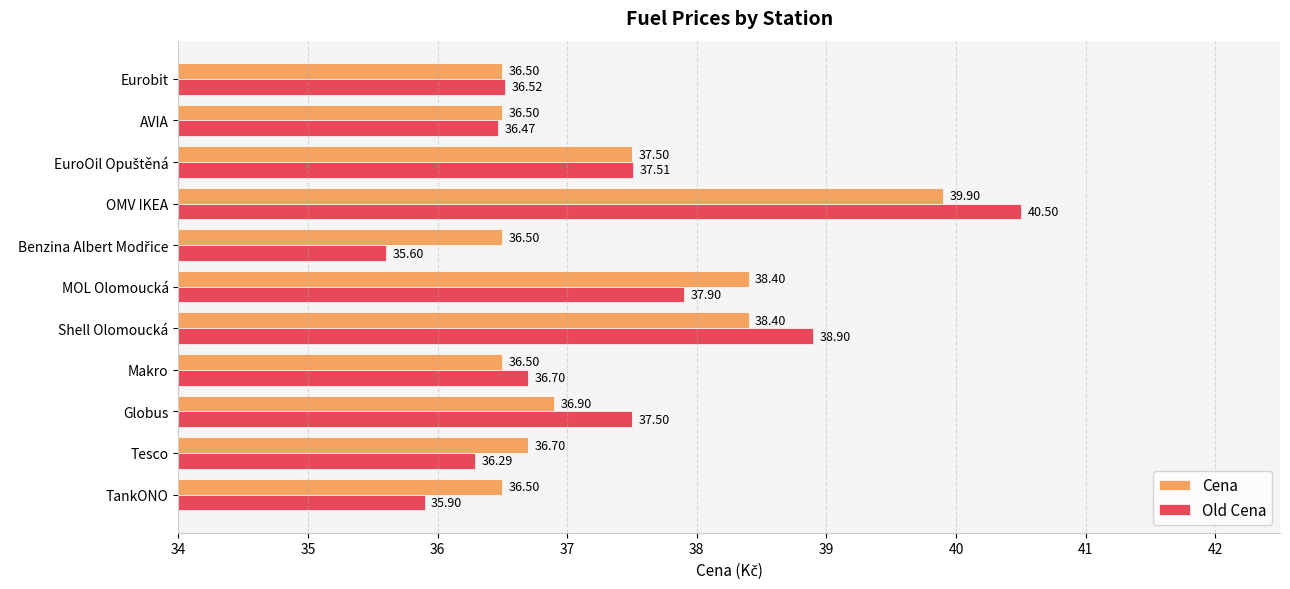

Which series has the largest range (max minus min)?

Old Cena